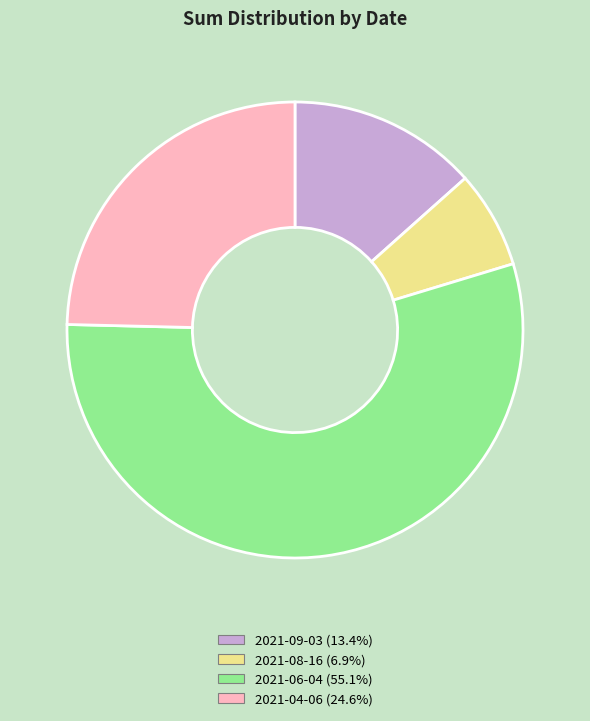

Rank the categories by value from highest to lowest.

2021-06-04, 2021-04-06, 2021-09-03, 2021-08-16